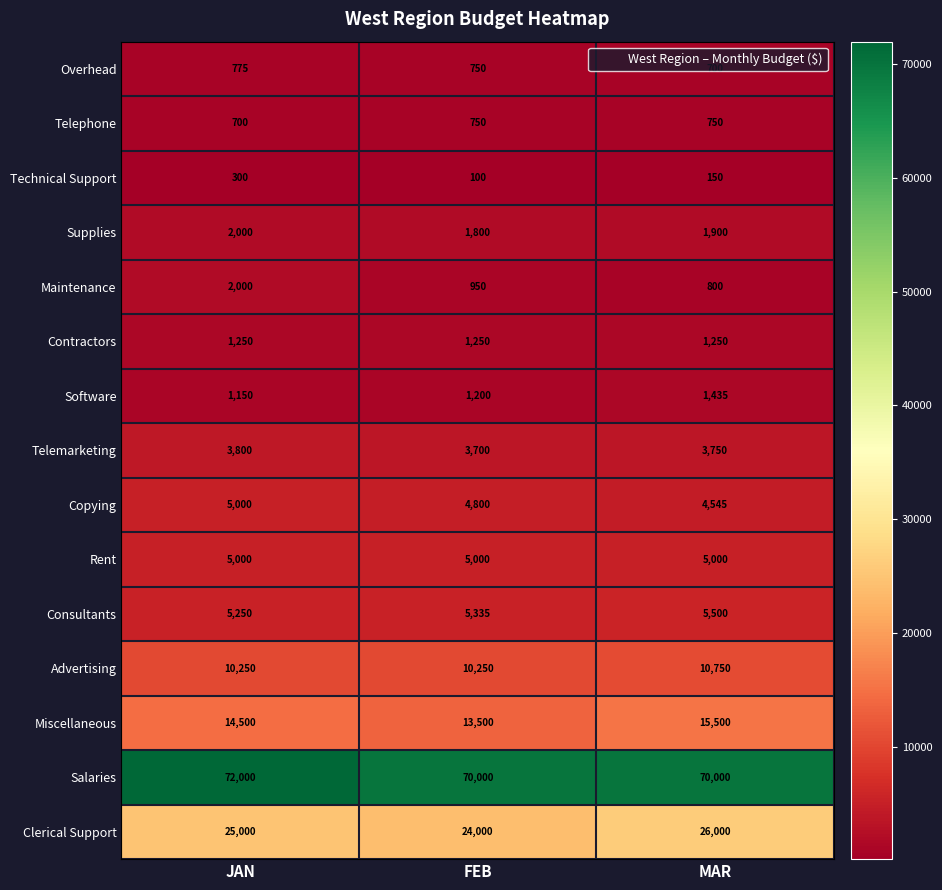

The Salaries series shows 70000 at MAR. True or false?

True